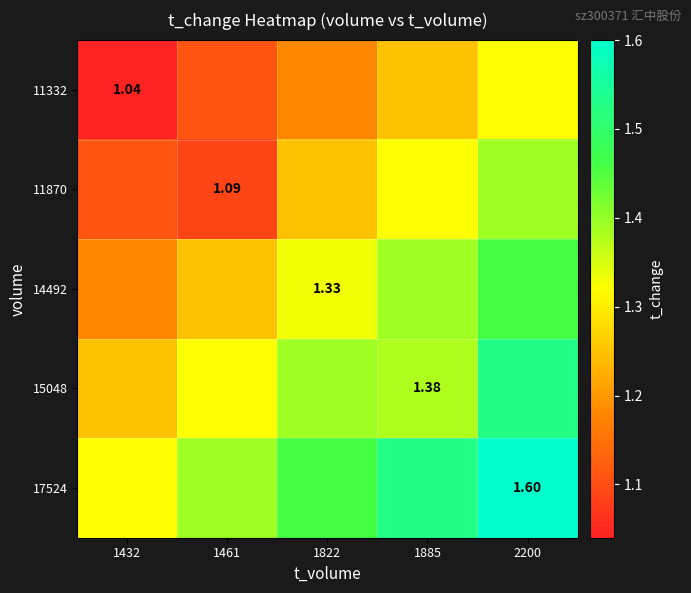

At which label is 14492 closest to 1?

1432